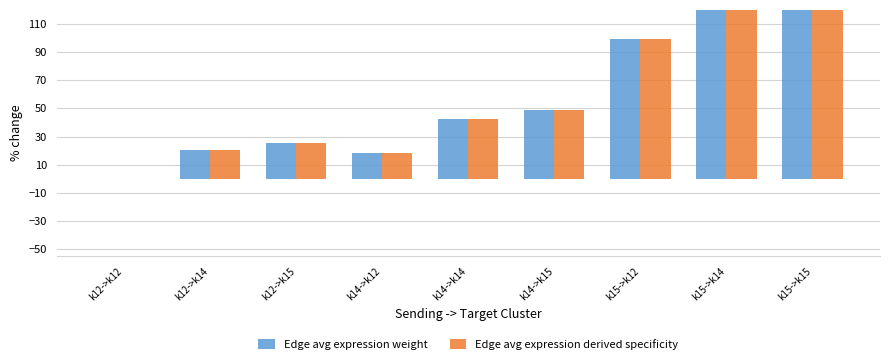

Reading left to right, what are all the values shown in this chart?

Edge avg expression weight: k12->k12=0.0	k12->k14=20.6	k12->k15=25.5	k14->k12=18.4	k14->k14=42.8	k14->k15=48.6	k15->k12=99.3	k15->k14=140.5	k15->k15=150.2
Edge avg expression derived specificity: k12->k12=0.0	k12->k14=20.6	k12->k15=25.5	k14->k12=18.4	k14->k14=42.8	k14->k15=48.6	k15->k12=99.3	k15->k14=140.5	k15->k15=150.2